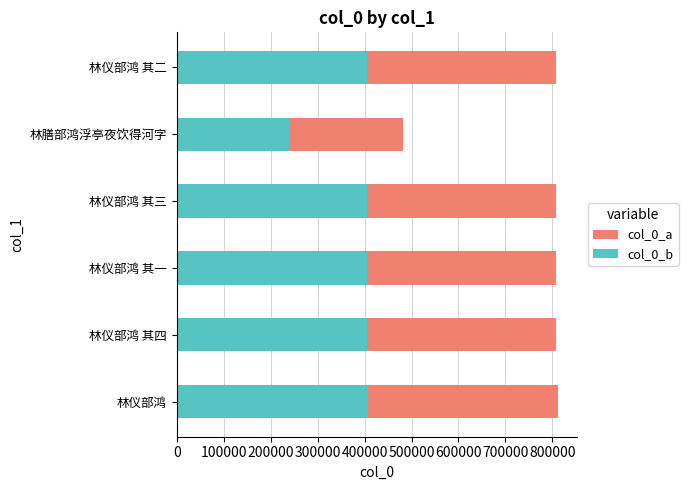

What is the value of the col_0_a bar at the 3rd from the left?

808662